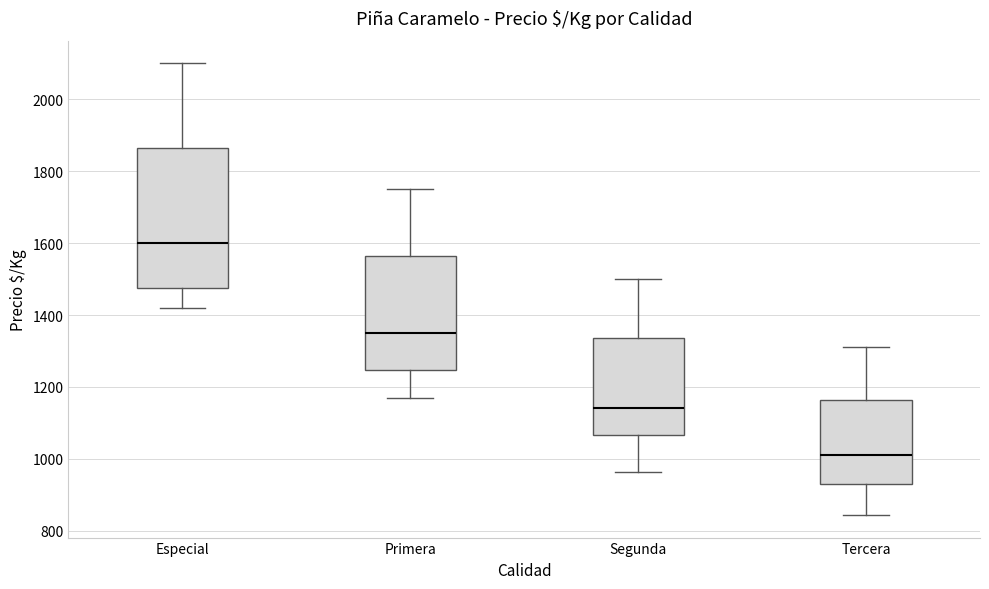

Reading left to right, read every box against the y-axis: the position of its median line, the range the box covers, and the ends of its whiskers. The values are not printed on the chart, so give them approximately, as read against the axis.

Especial: median 1600, box 1480 to 1860, whiskers 1420 to 2100
Primera: median 1340, box 1240 to 1560, whiskers 1160 to 1760
Segunda: median 1140, box 1060 to 1340, whiskers 960 to 1500
Tercera: median 1020, box 940 to 1160, whiskers 840 to 1320